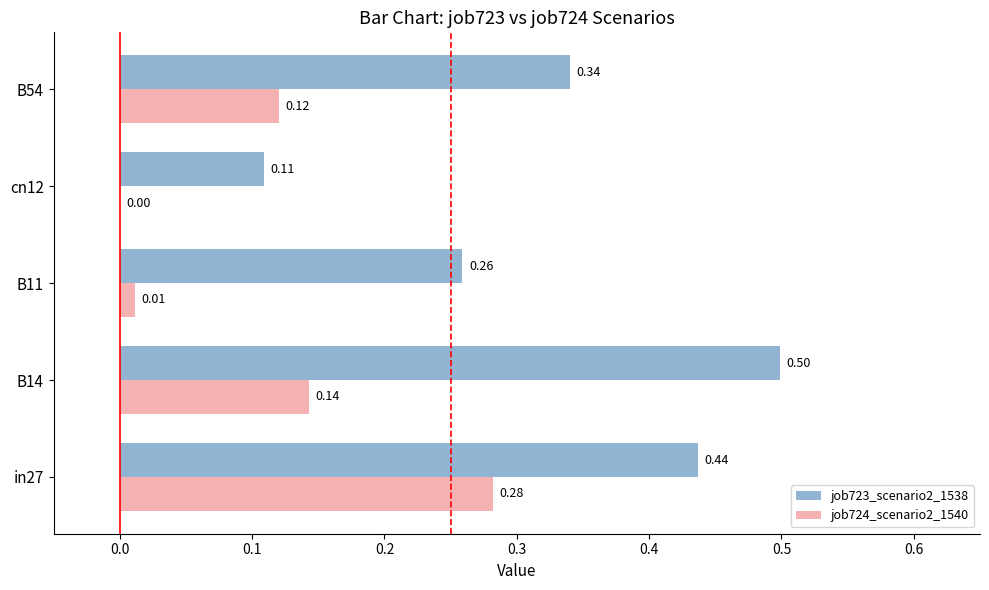

What is the total value across all series at B14?

0.6